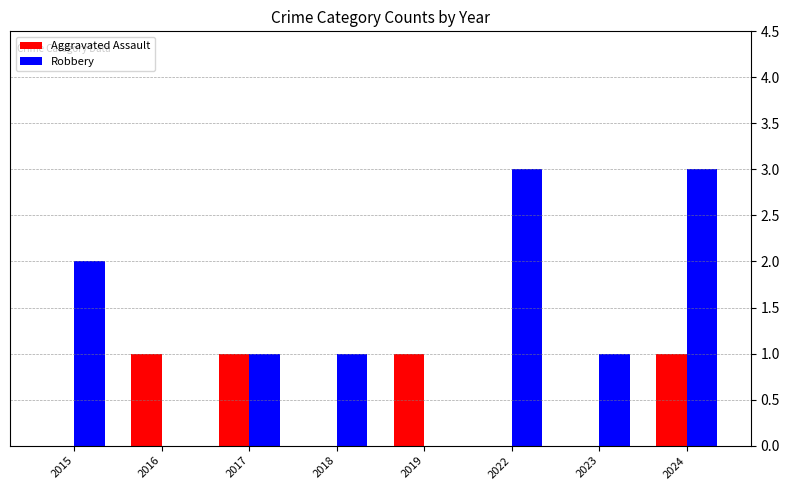

What is the sum of all Aggravated Assault values?

4